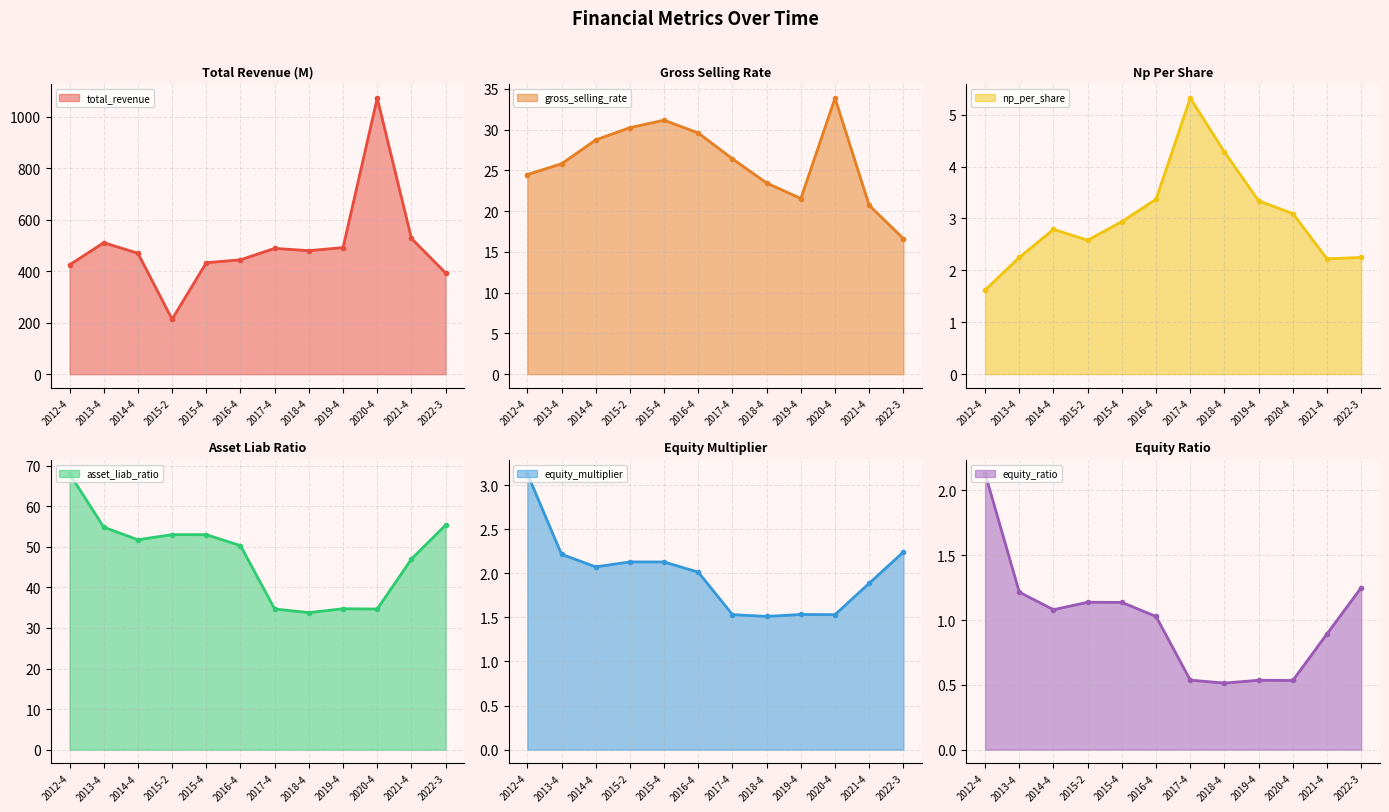

Read the np_per_share value at 2015-4.

2.9